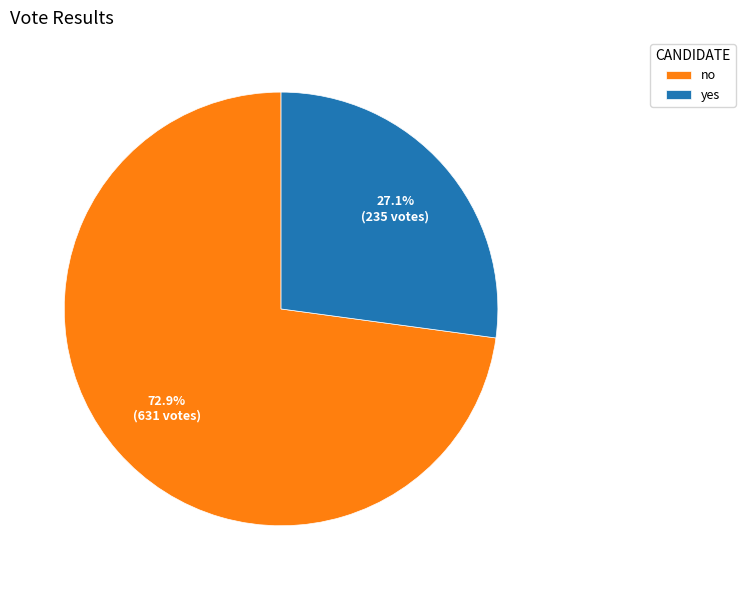

To the nearest percent, what is the average slice percentage?

50%